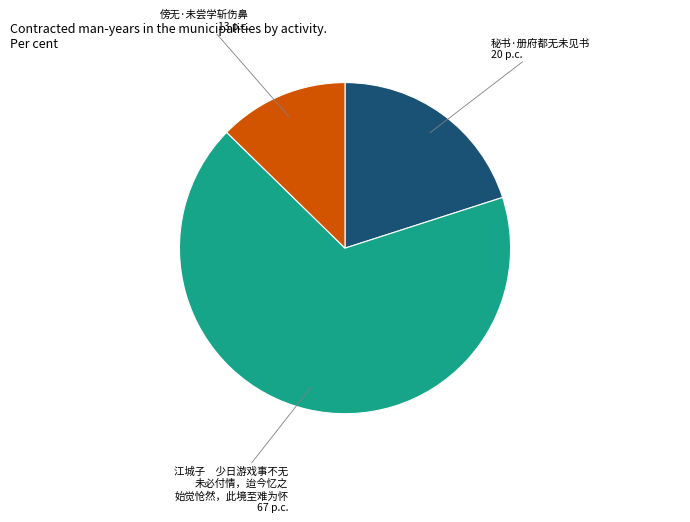

Does any single category account for the majority?

Yes